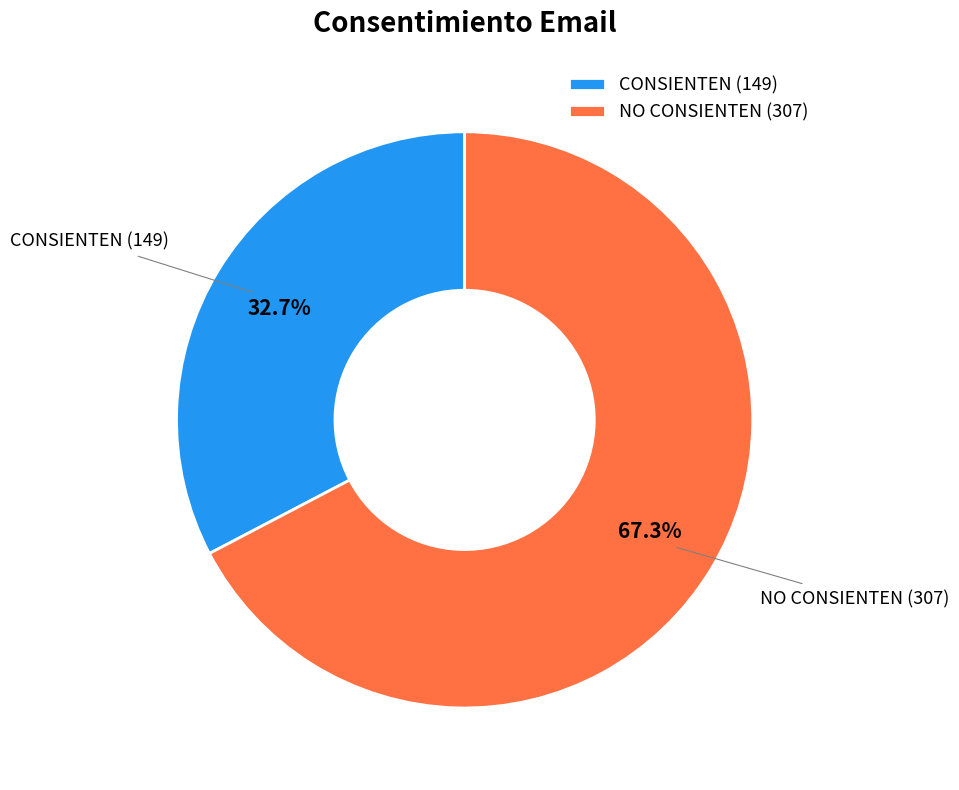

To the nearest percent, what portion does CONSIENTEN represent?

33%